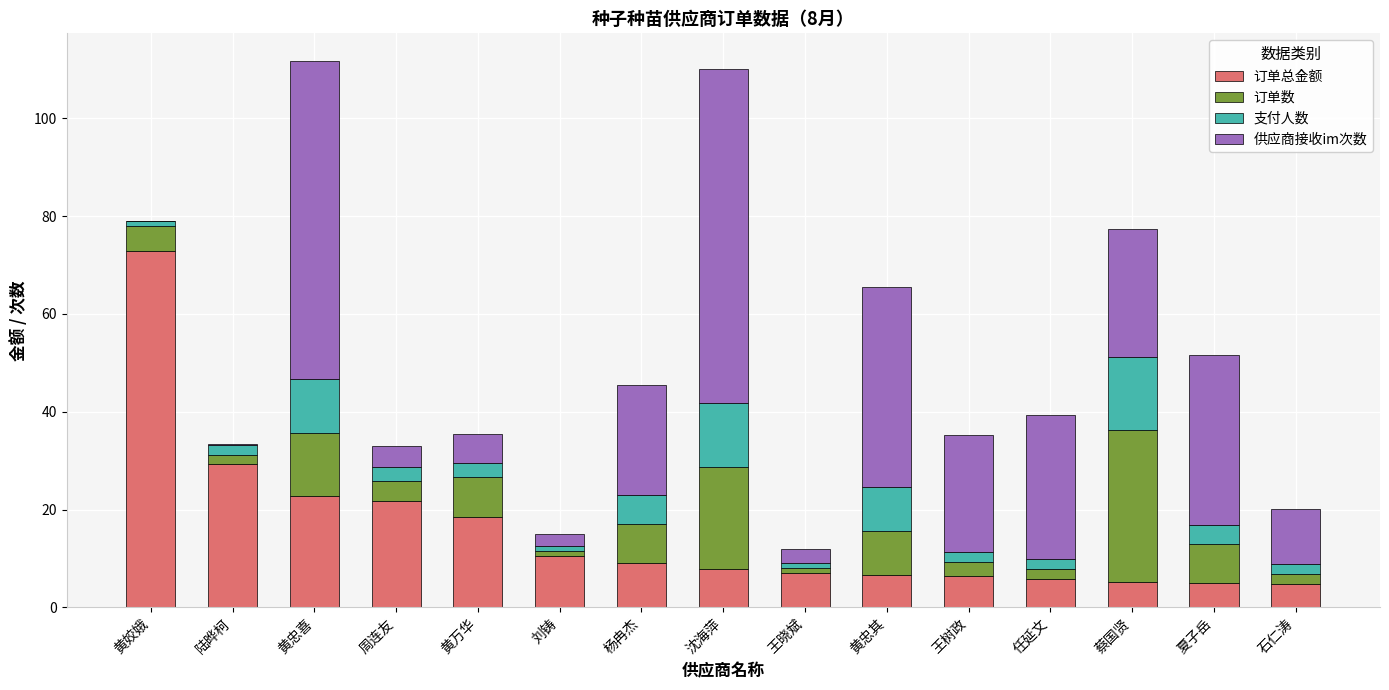

Does the chart contain stacked bars?

Yes